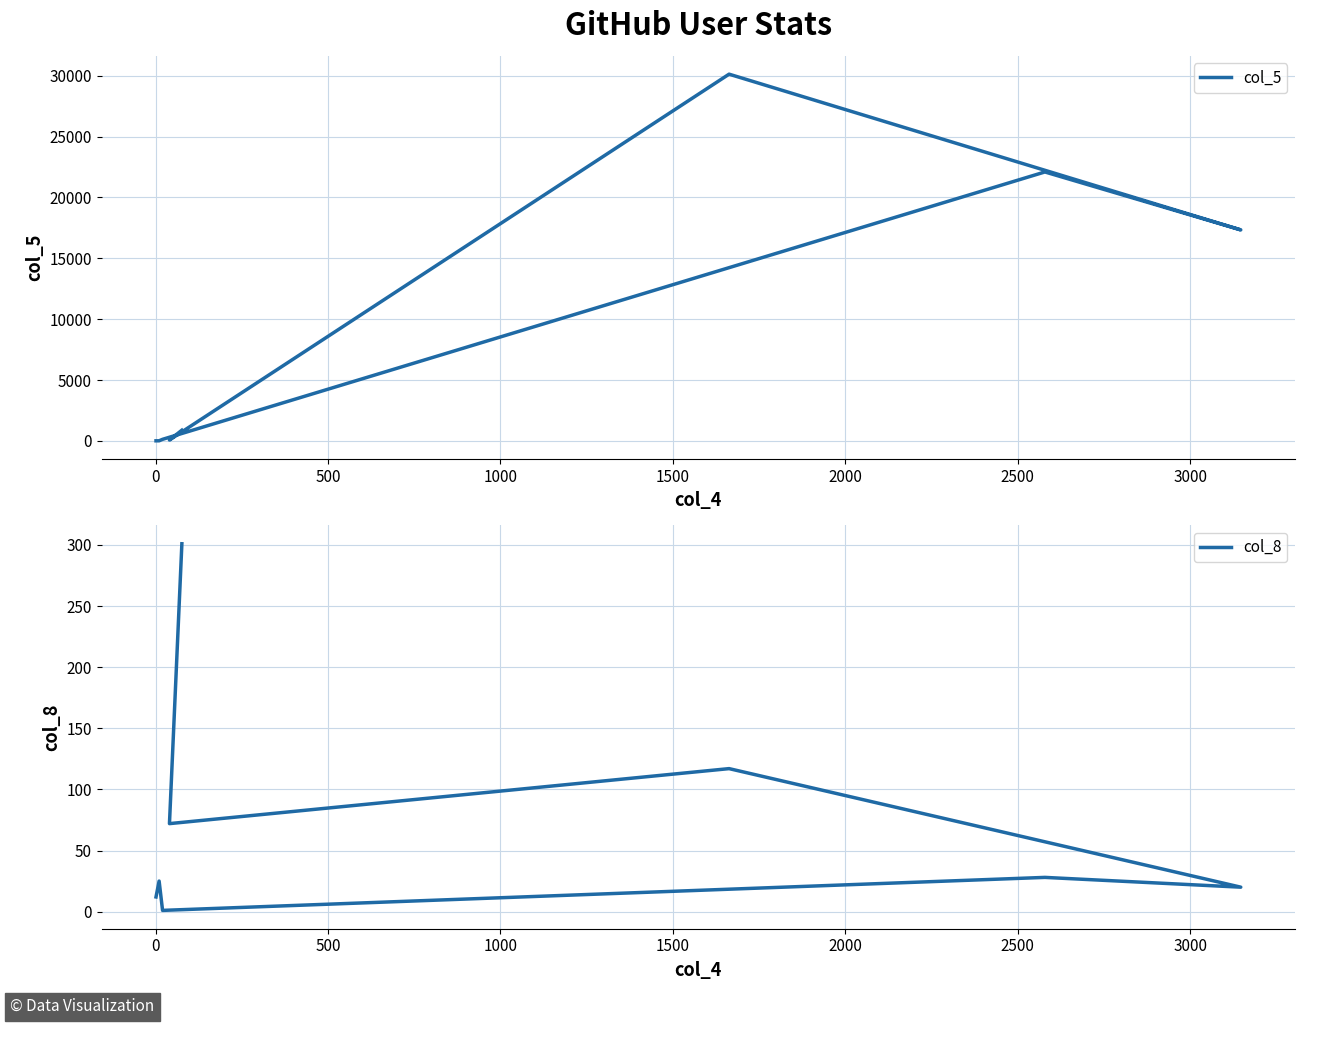

True or false: col_8 has more than 0 points higher than both neighbors.

True